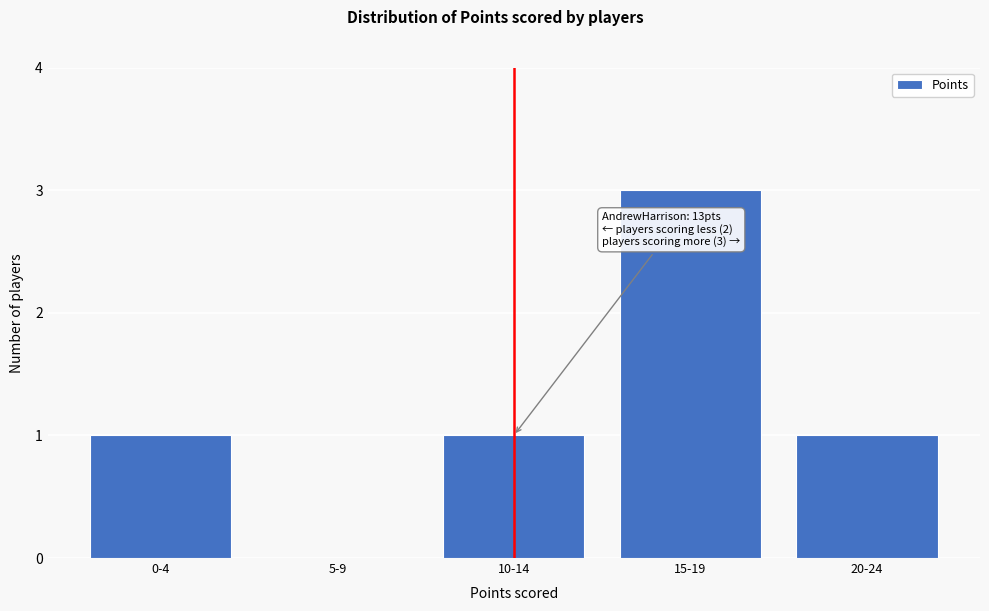

Reading left to right, transcribe all the data shown in this chart.

0-4=1	5-9=0	10-14=1	15-19=3	20-24=1